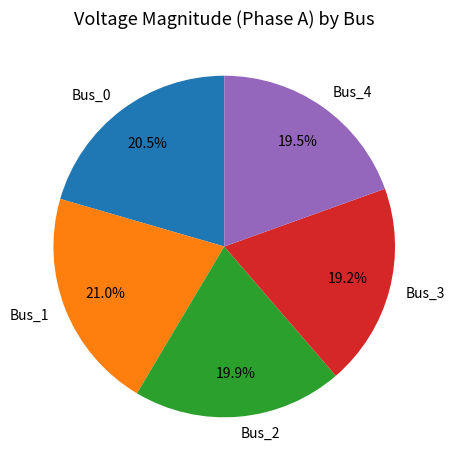

Is it true that Bus_4 is 31% of the pie?

False